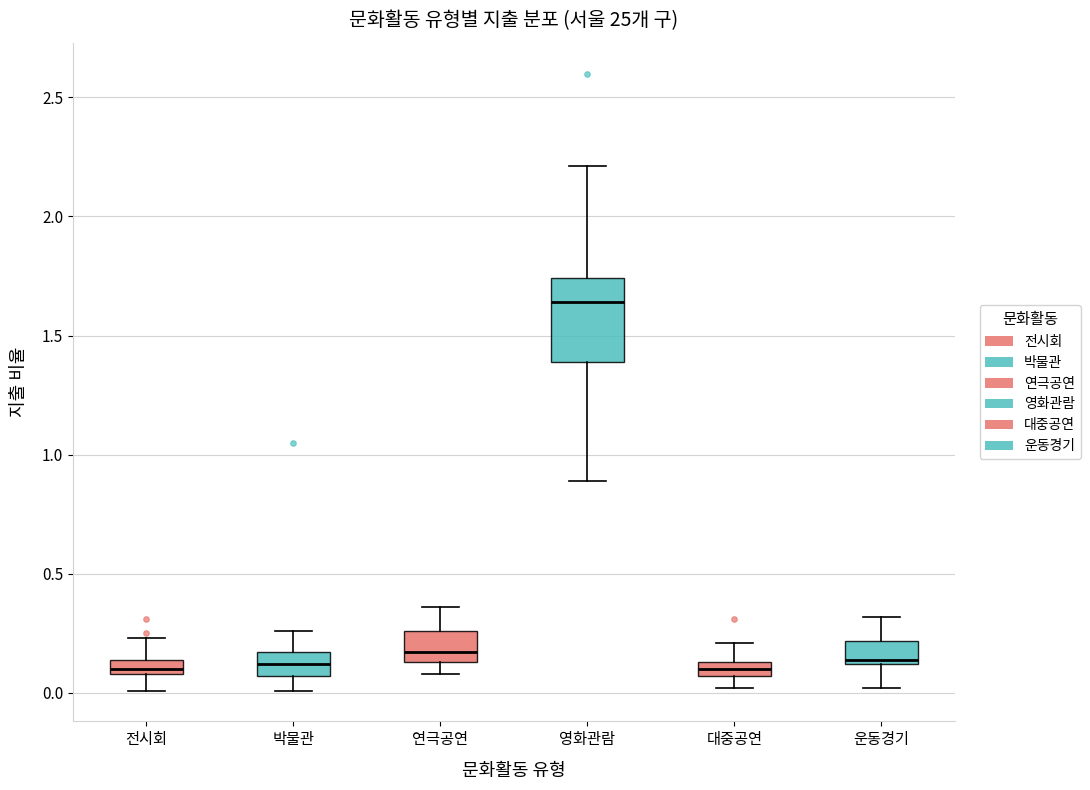

Where does the lower whisker of the box for 박물관 end on the y-axis? The values are not printed on the chart, so give them approximately, as read against the axis.

0.00